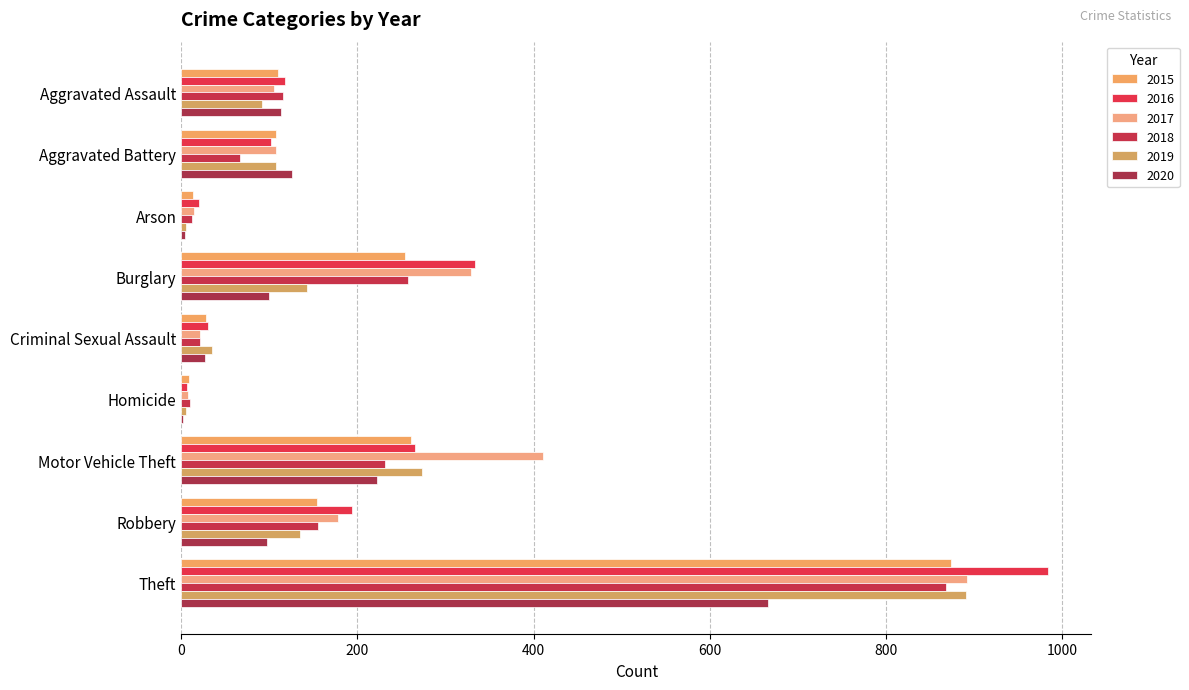

How many distinct data groups are displayed?

6